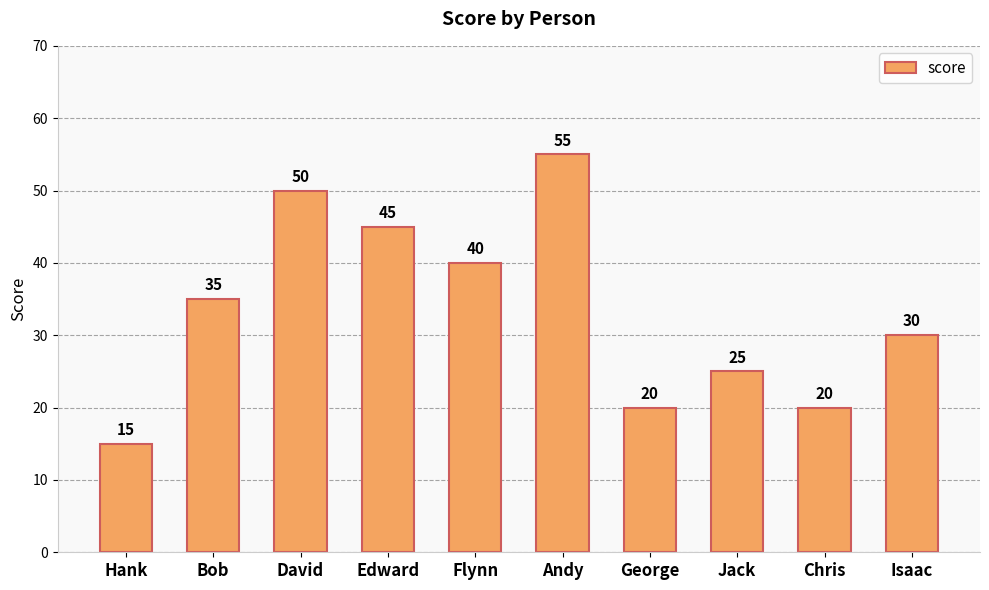

Approximately how many times larger is the value at Edward compared to Isaac?

1.5